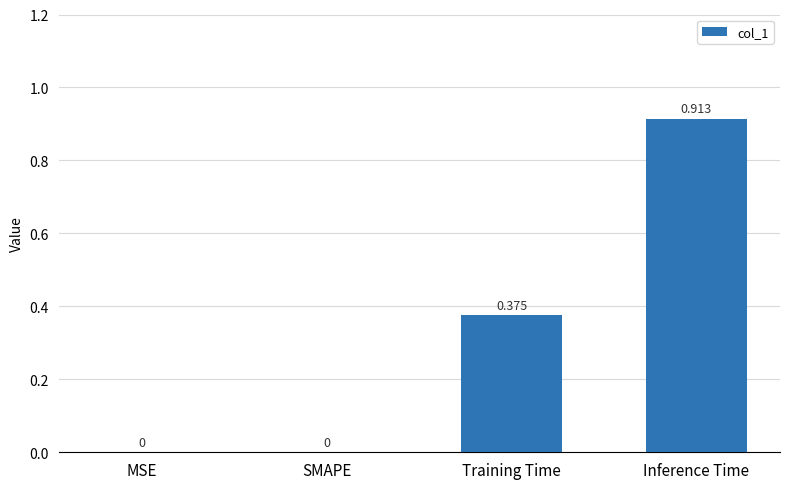

Which has a higher value, MSE or Inference Time?

Inference Time